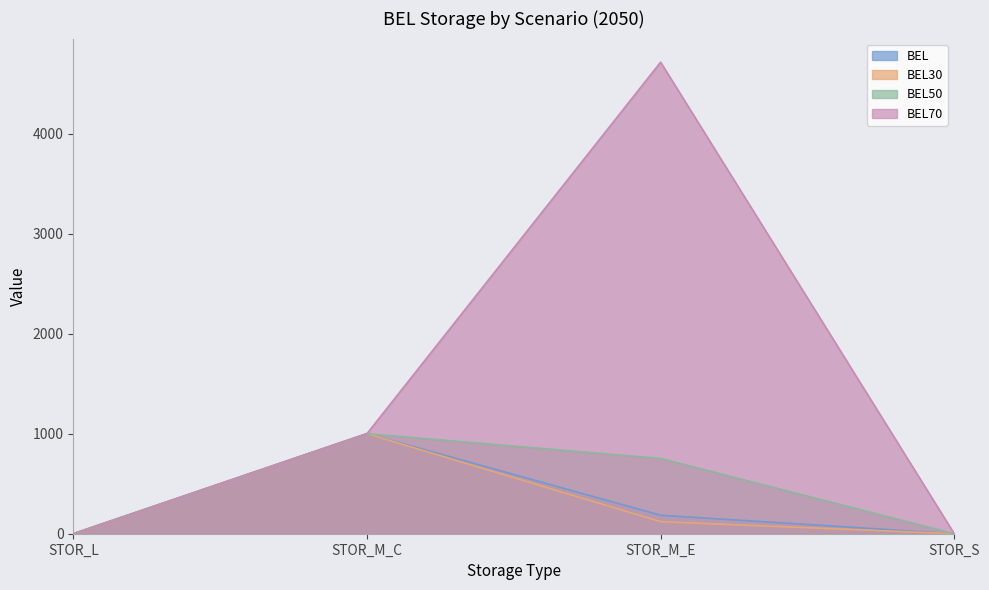

Rank the series at STOR_M_C from lowest to highest value.

BEL, BEL30, BEL50, BEL70